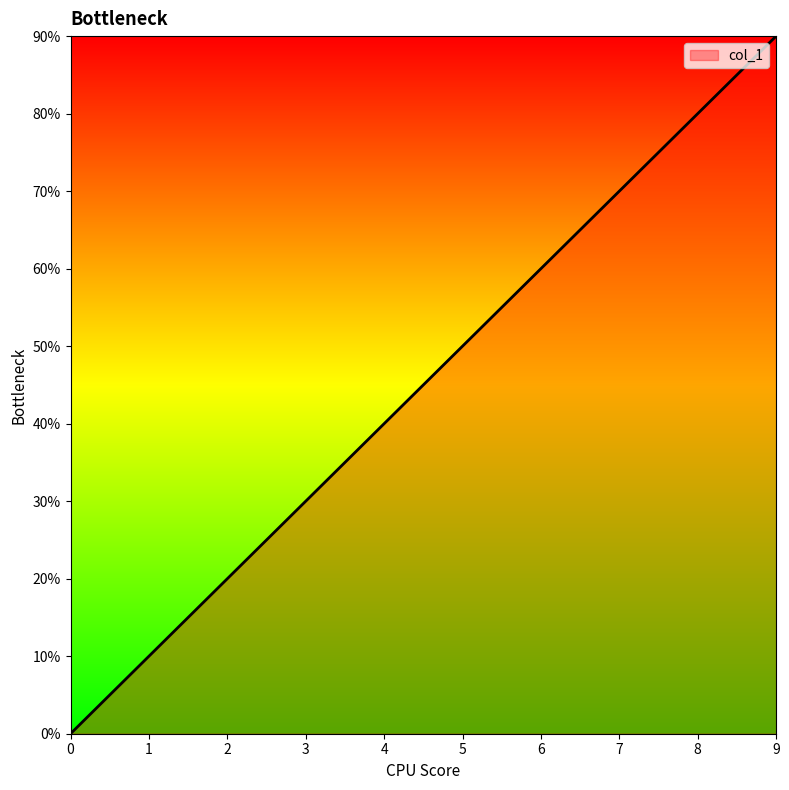

Where is the data nearest to the value 4?

4